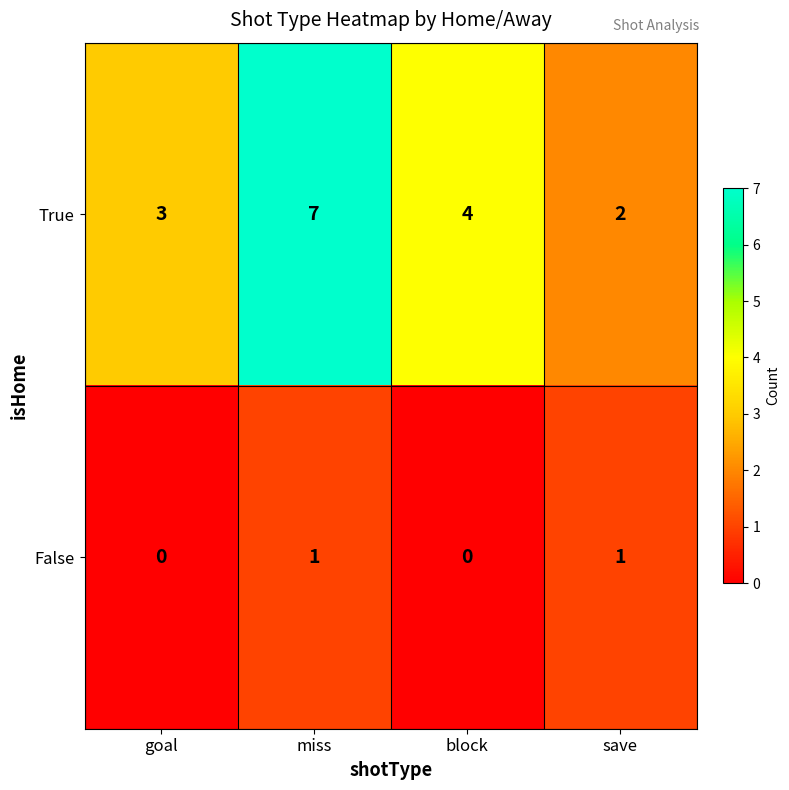

The False series shows 1 at save. True or false?

True